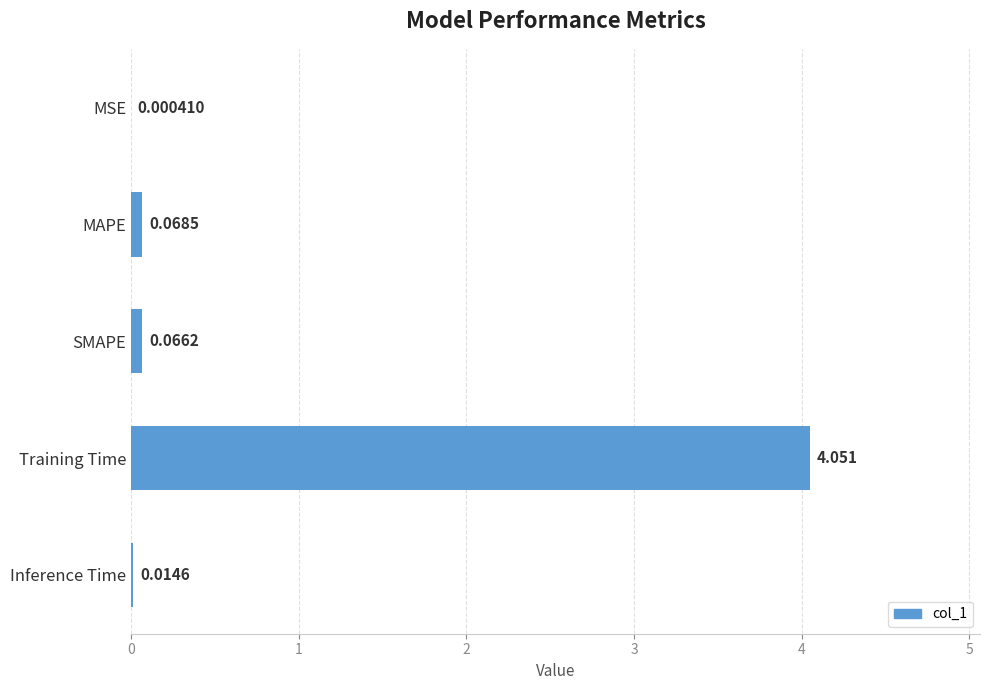

Which label corresponds to the largest value in the chart?

Training Time